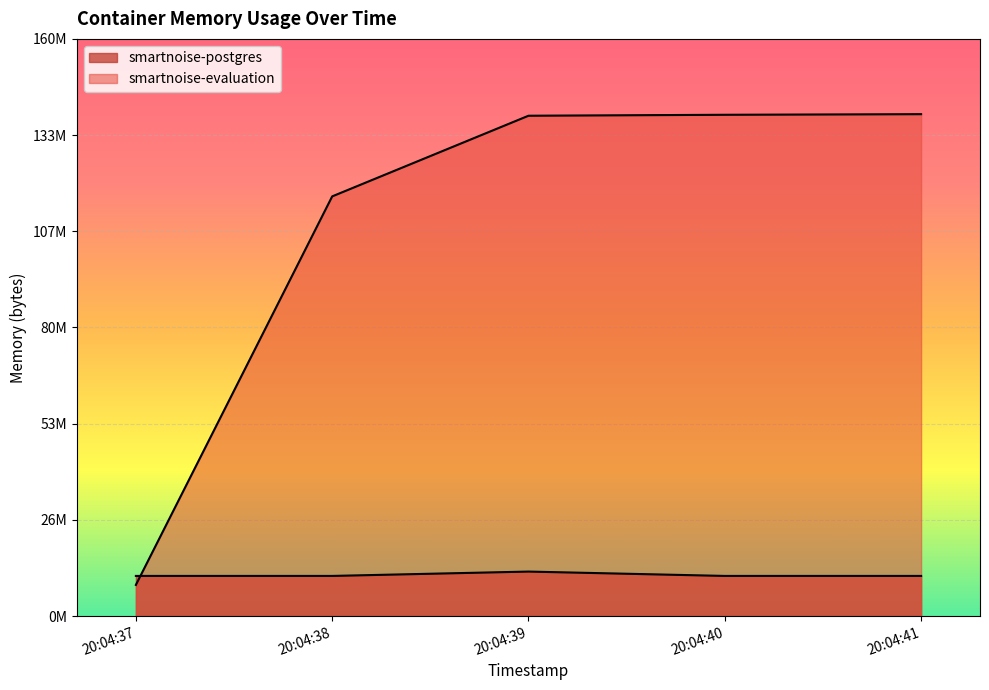

Between which two adjacent categories do smartnoise-postgres and smartnoise-evaluation first intersect?

20:04:37 and 20:04:38